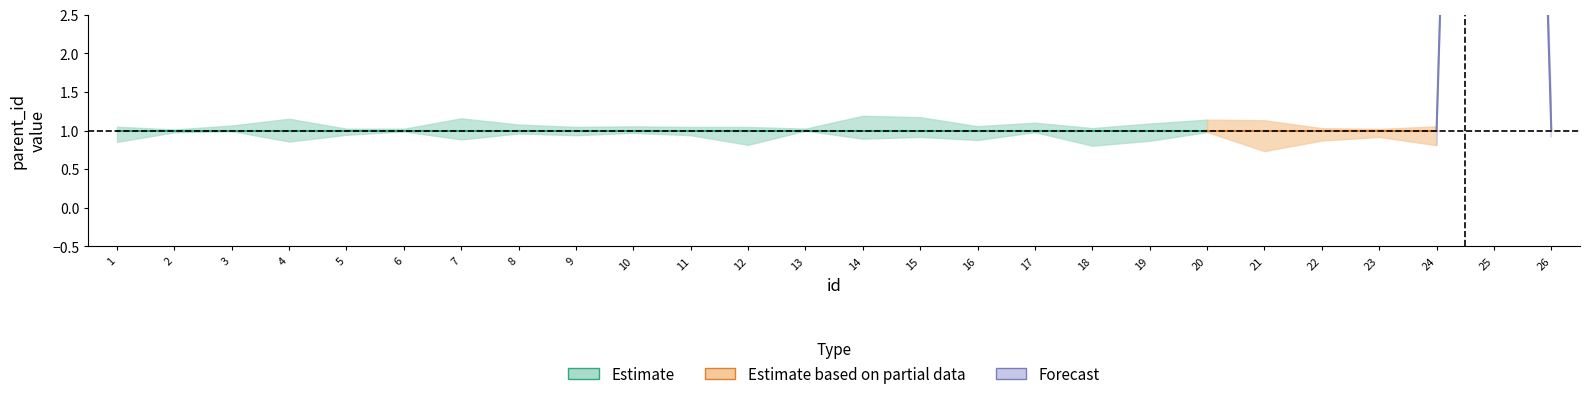

Rank the categories by value from highest to lowest.

25, 1, 2, 3, 4, 5, 6, 7, 8, 9, 10, 11, 12, 13, 14, 15, 16, 17, 18, 19, 20, 21, 22, 23, 24, 26